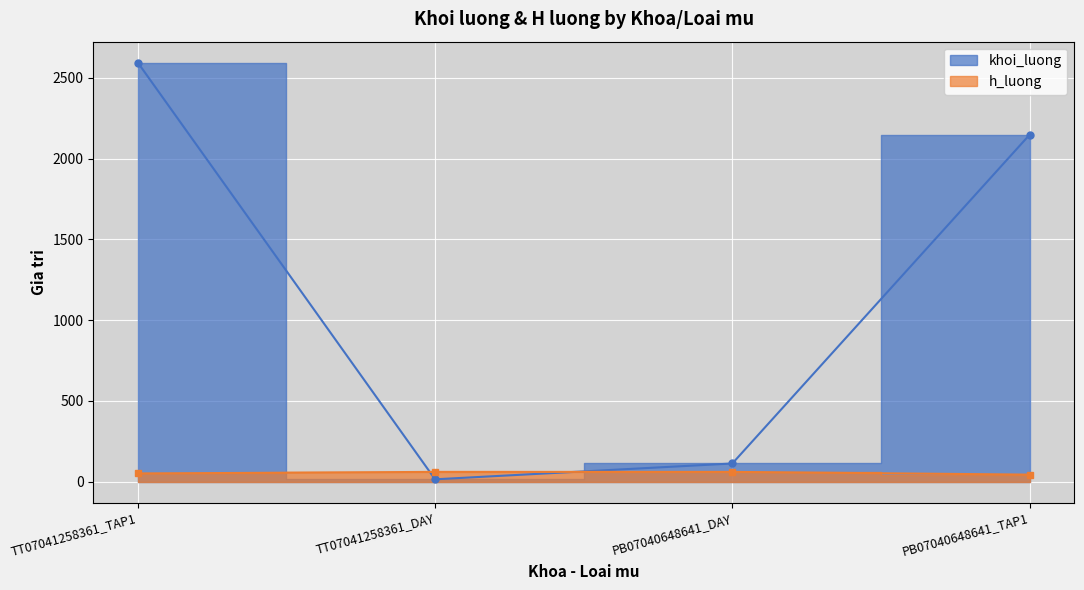

Rank the series by their average value, from lowest to highest.

h_luong, khoi_luong